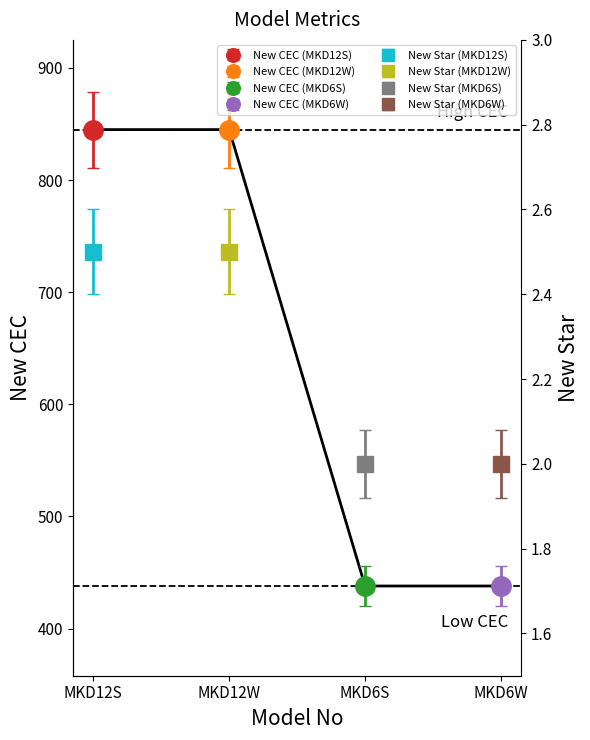

How many lines are shown in the chart?

2